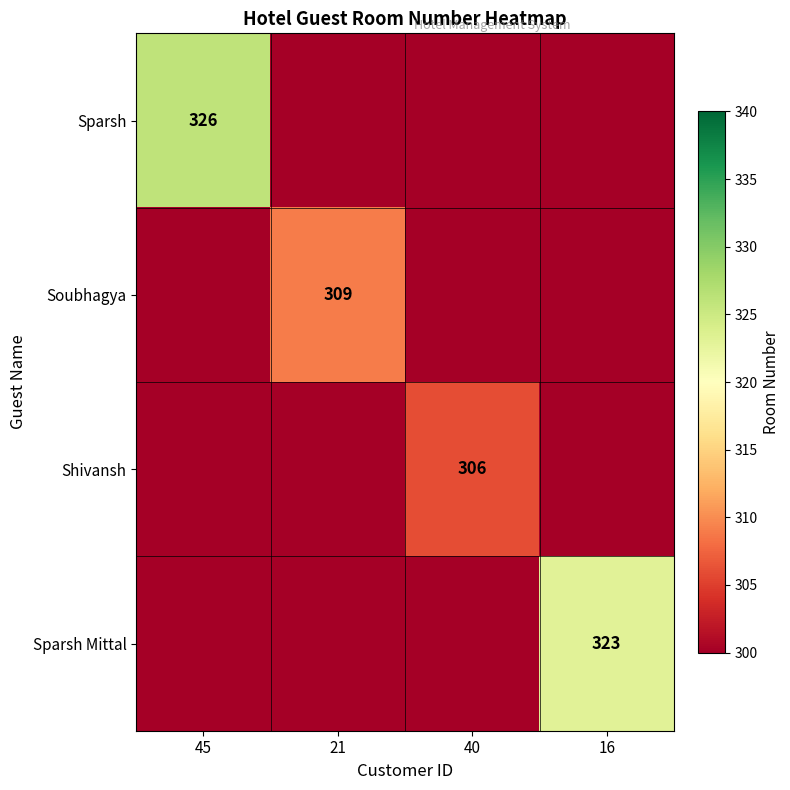

What is the total value across all series at 45?

326